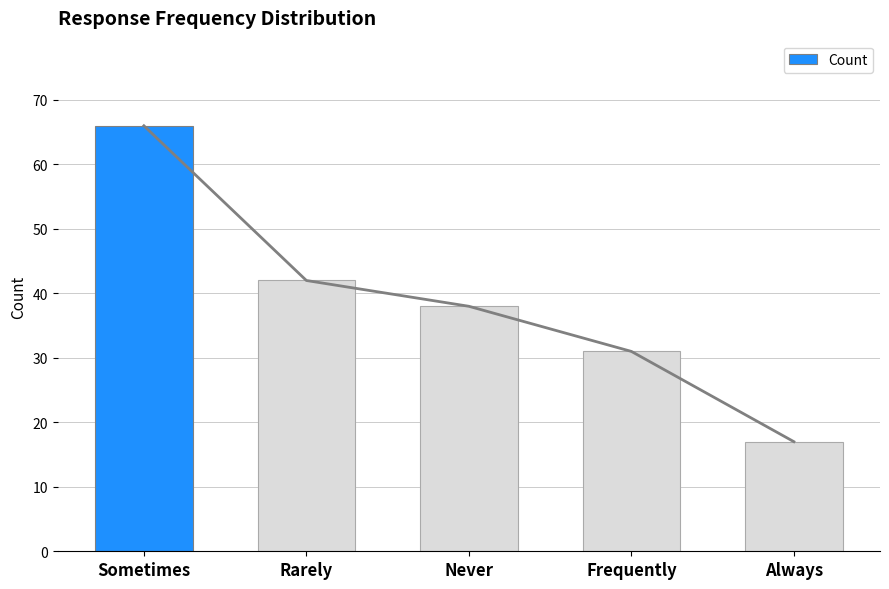

Count the number of categories in the chart.

5